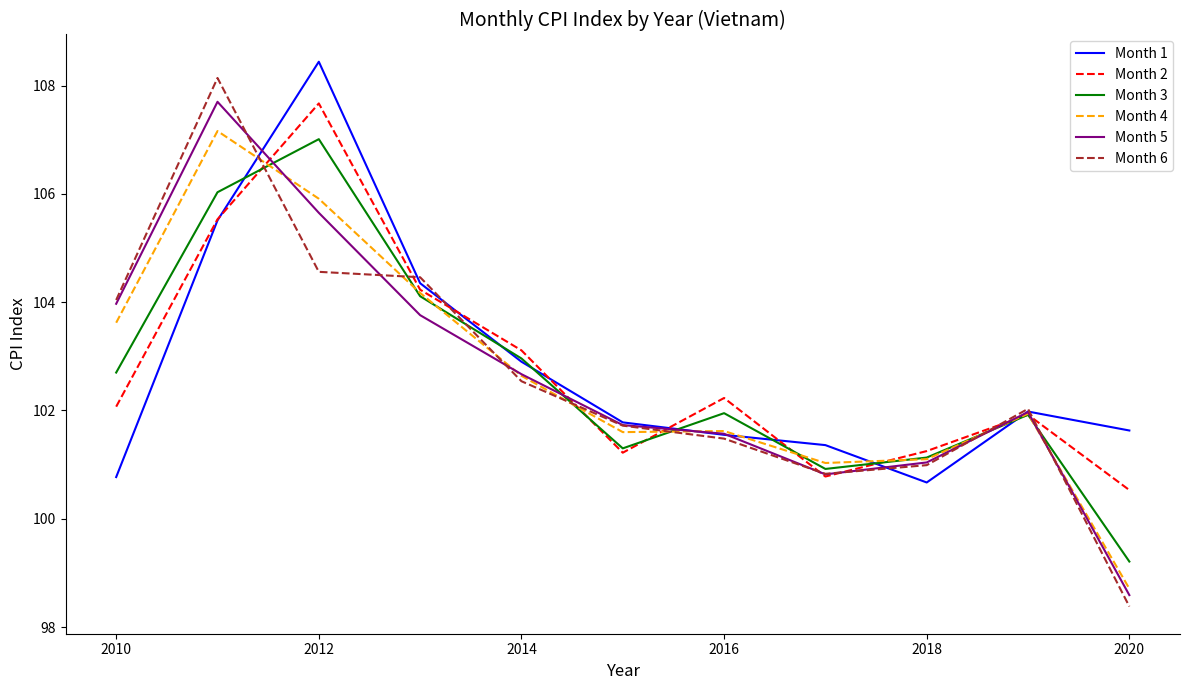

What is the minimum value shown in the chart?

98.4